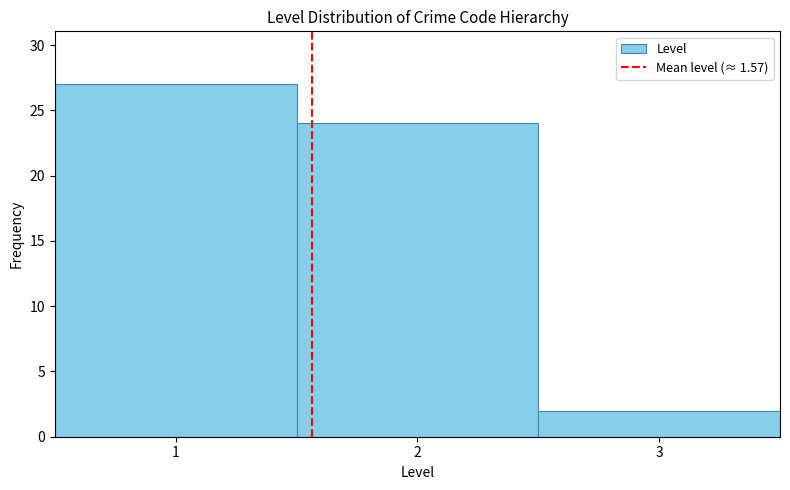

Reading left to right, list every bar in this chart as the range it spans on the x-axis followed by its height. The values are not printed on the chart, so give them approximately, as read against the axis.

0.5 to 1.5: 27
1.5 to 2.5: 24
2.5 to 3.5: 2